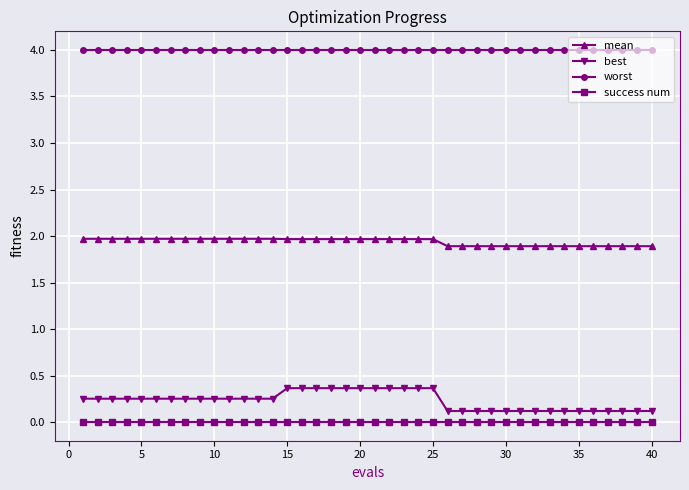

What is the sum of all worst values?

160.0